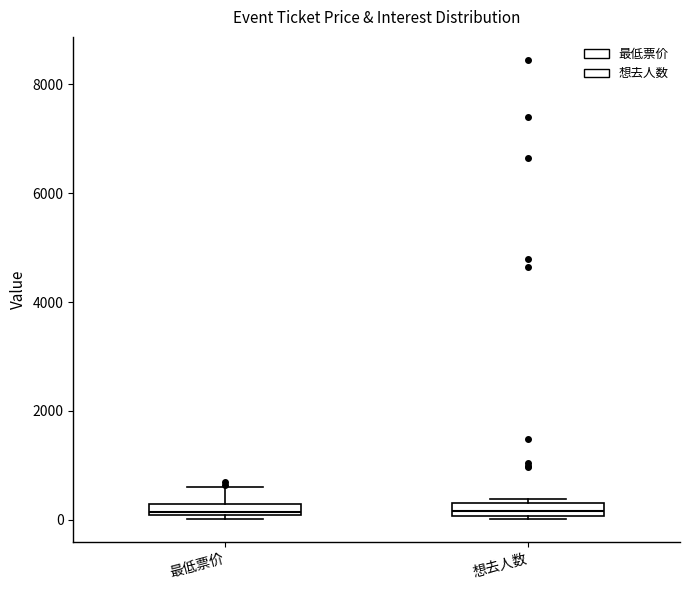

Where does the median line of the box for 想去人数 sit on the y-axis? The values are not printed on the chart, so give them approximately, as read against the axis.

200